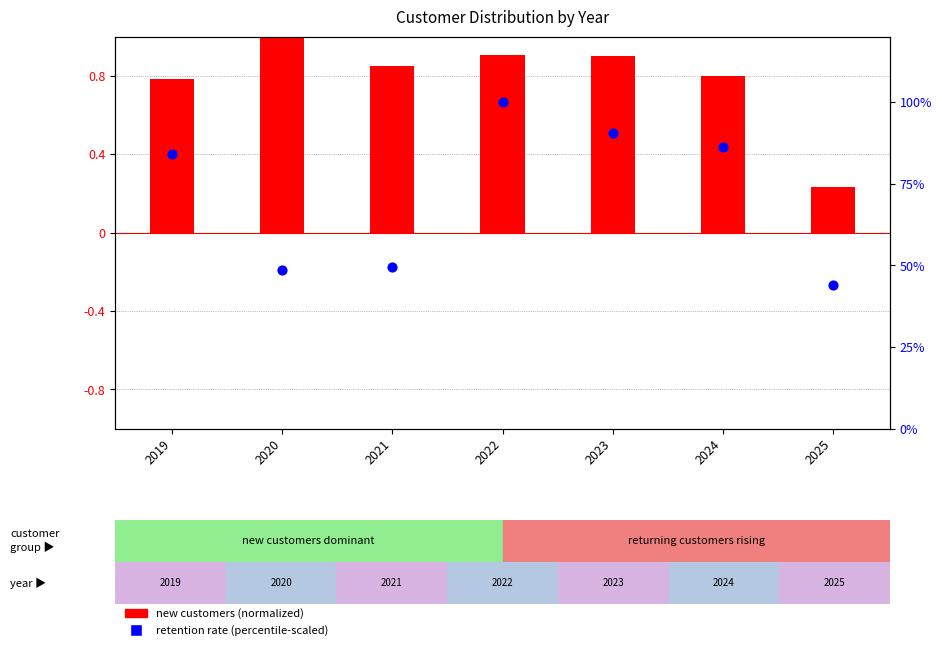

Which series reaches the minimum Y coordinate?

new customers (normalized)